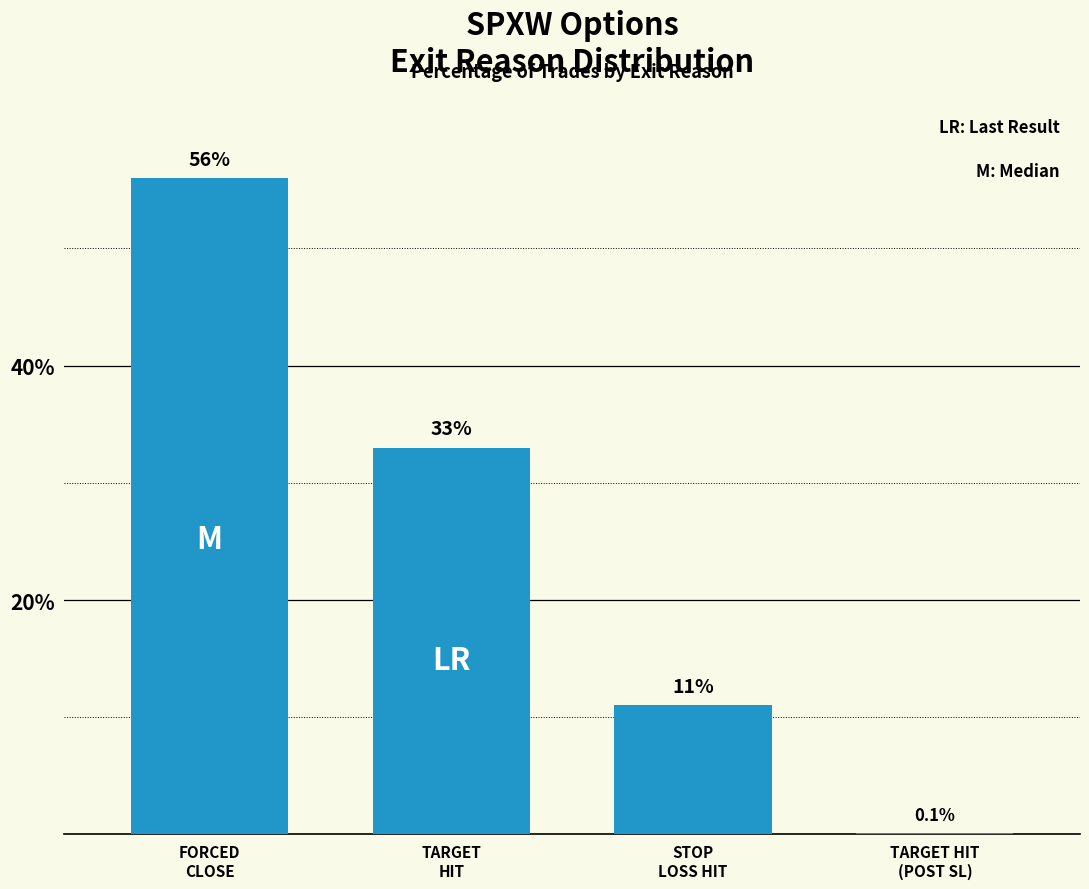

The value at STOP
LOSS HIT is 16.0. True or false?

False